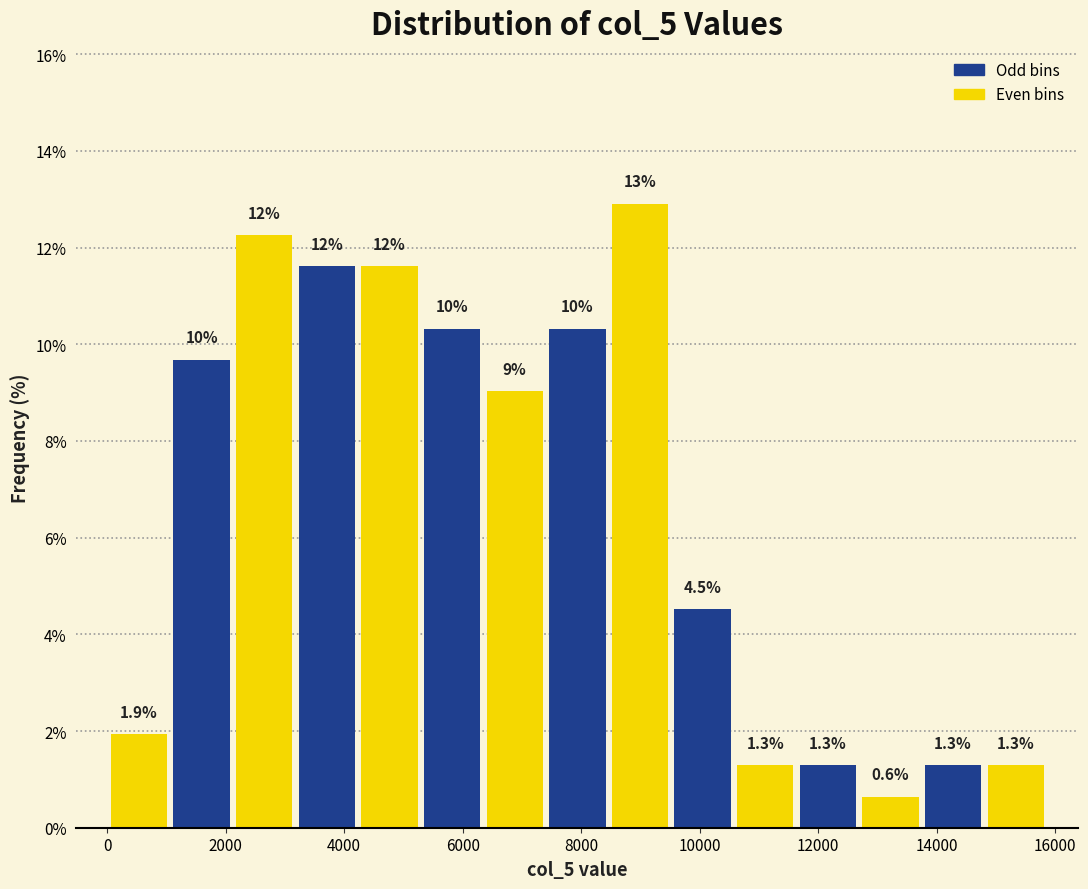

Which range on the x-axis has the tallest bar?

8400 to 9600